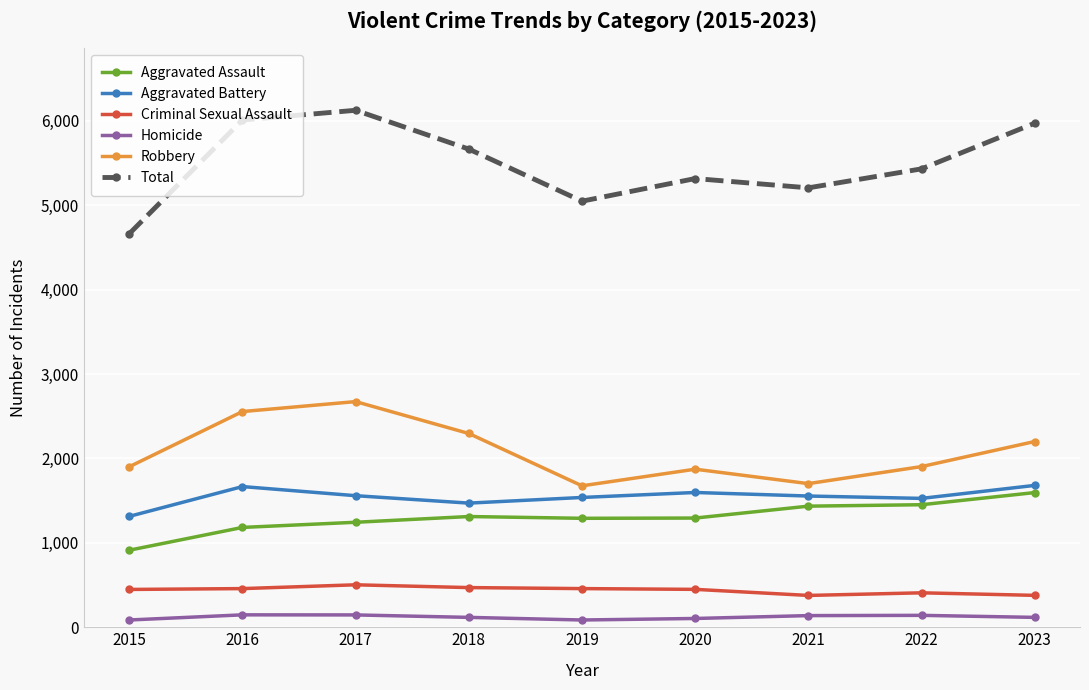

True or false: Robbery has more than 1 interior local peaks.

True